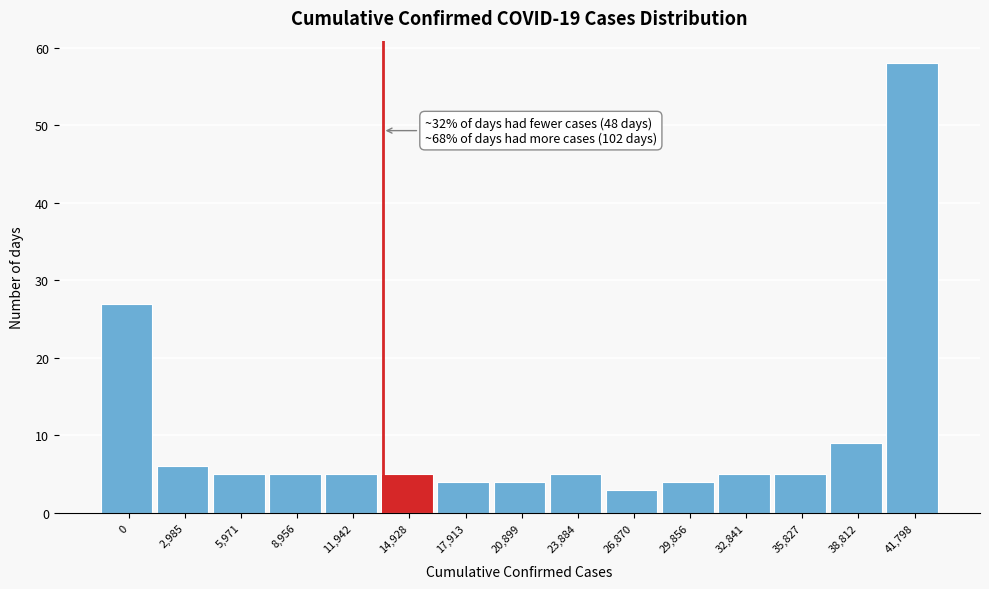

Reading left to right, extract all data points from this chart.

27	6	5	5	5	5	4	4	5	3	4	5	5	9	58